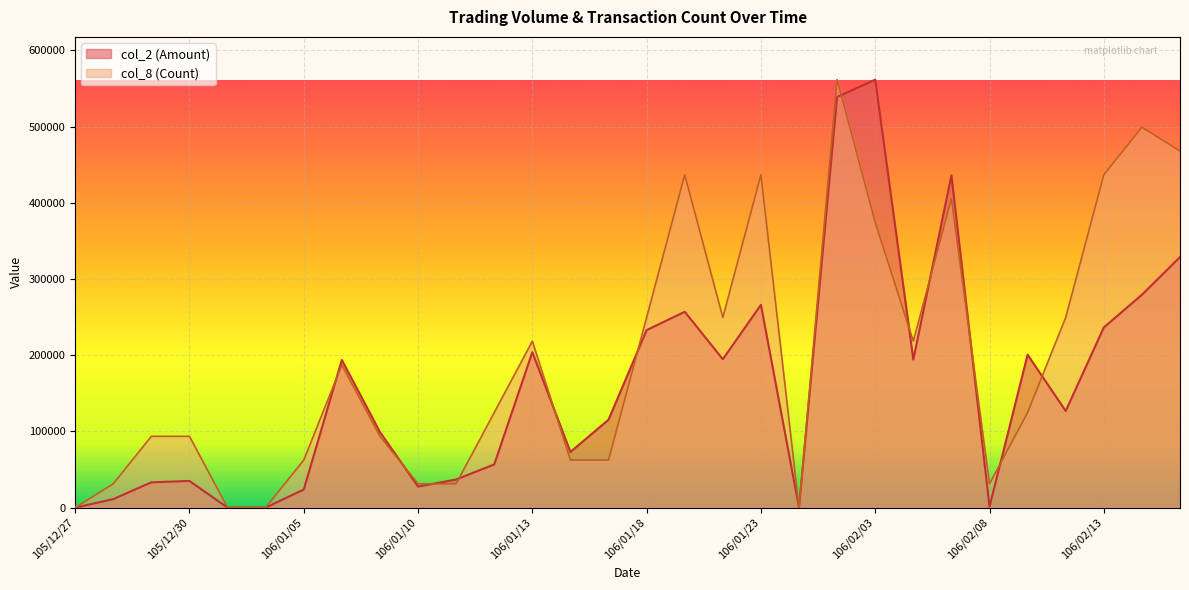

At which category is the sum across all series the highest?

106/02/02